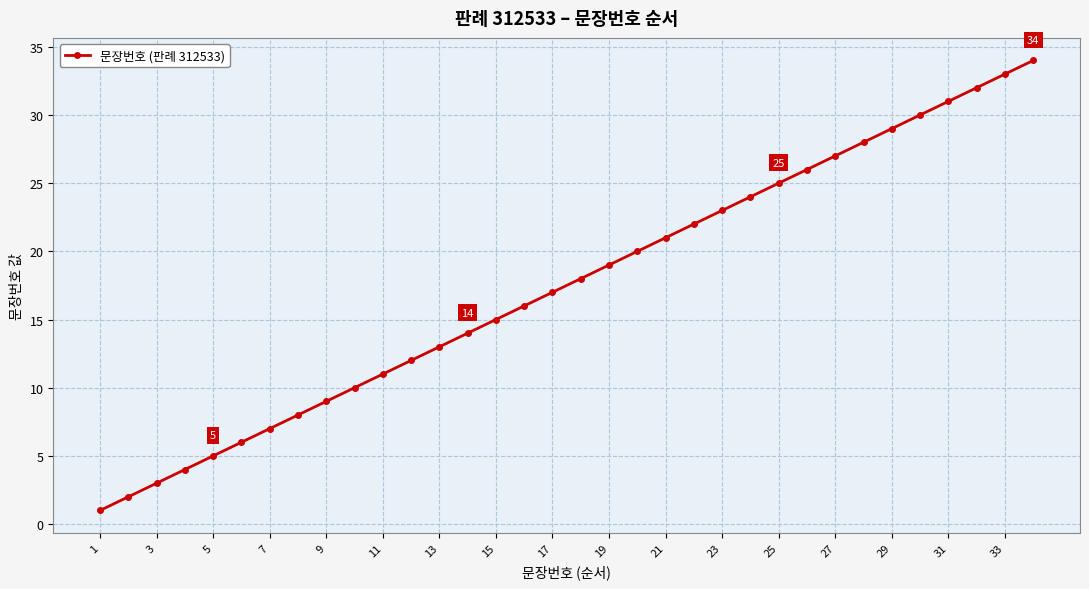

What is the difference between the maximum and minimum values?

33